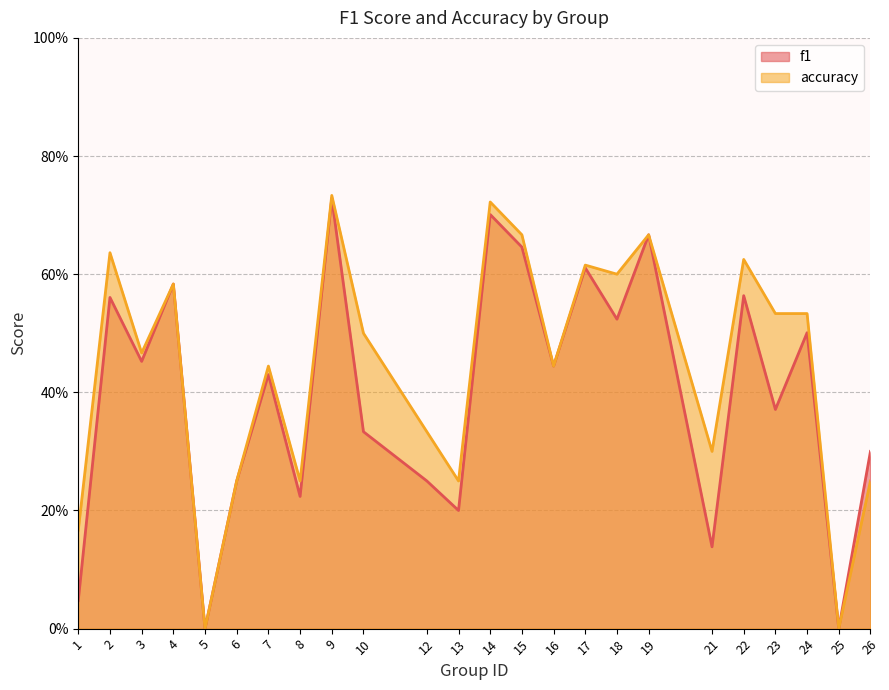

What is the average value of the f1 series?

0.4